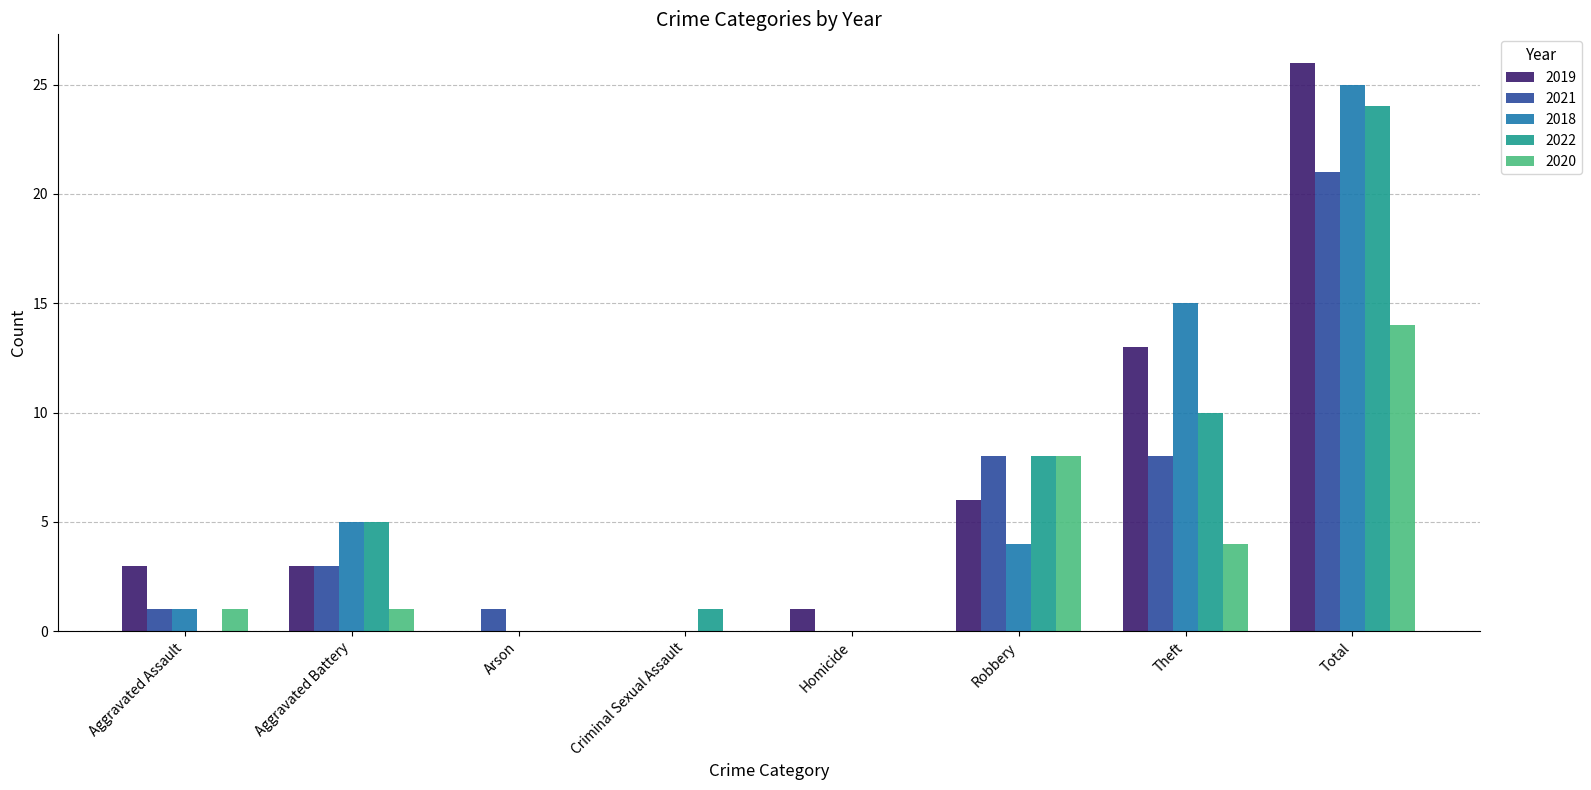

How many series are shown in this chart?

5